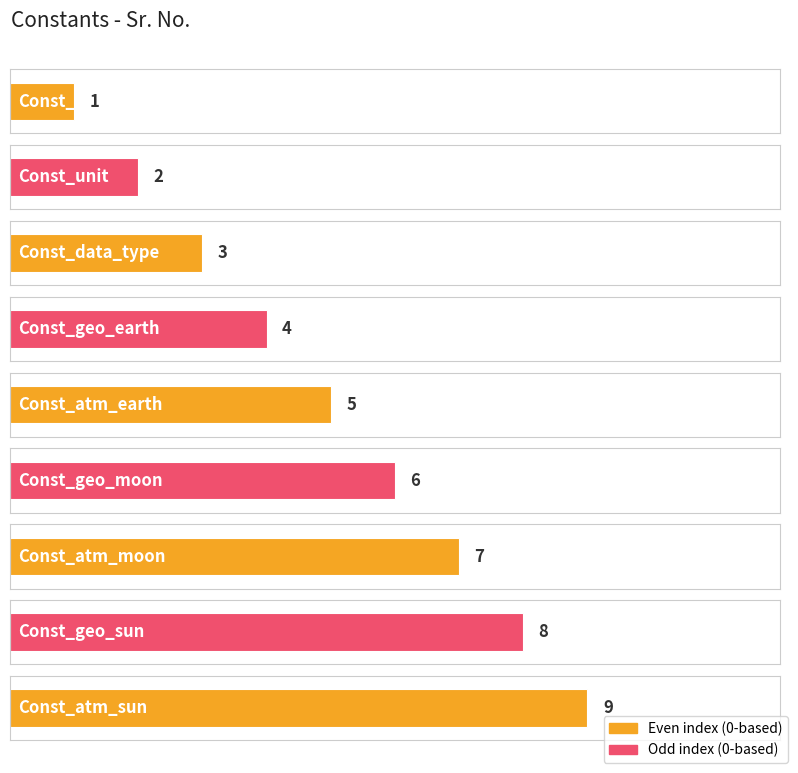

What is the label of the 7th bar from the right?

Const_data_type